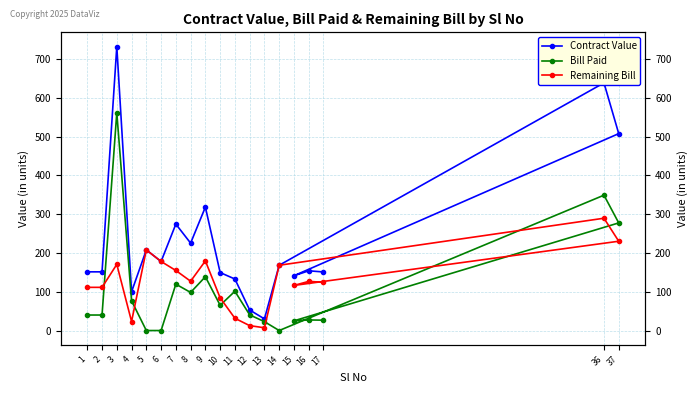

Which series changed the most between 2 and 8?

Contract Value